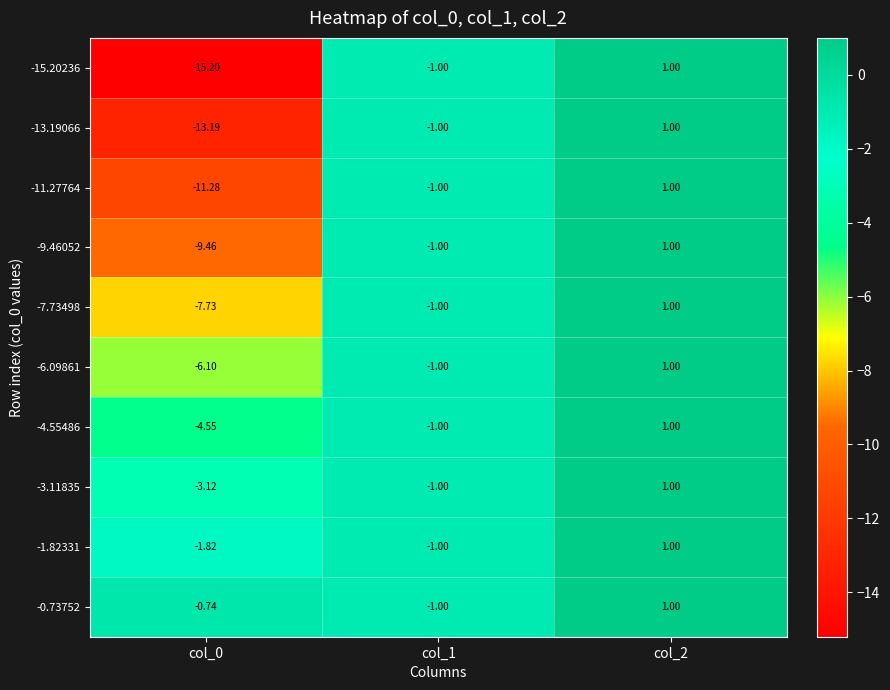

Is the value of -11.27764 at col_0 greater than the value of -1.82331 at col_0?

No